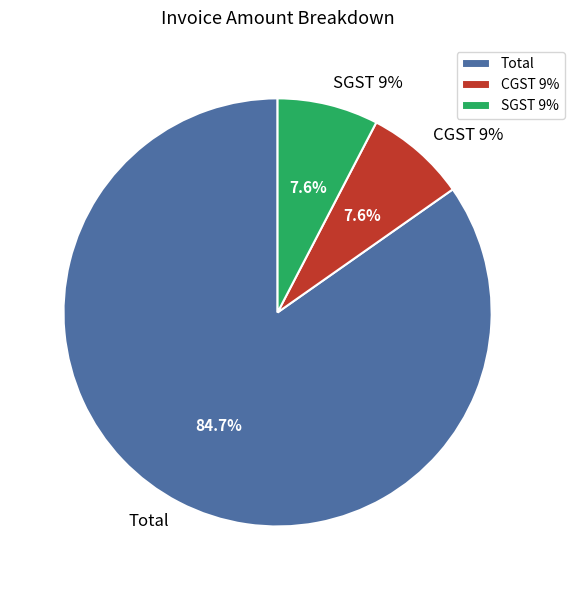

How many segments does this pie chart have?

3